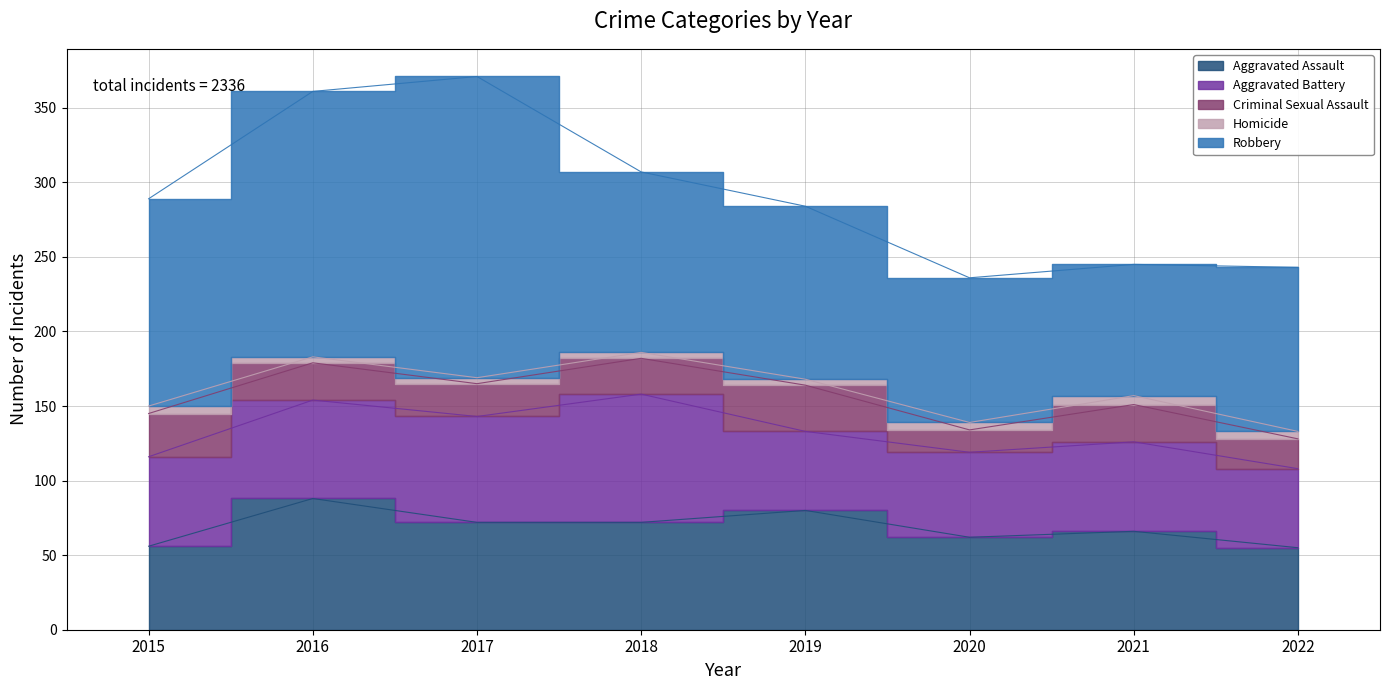

True or false: Aggravated Battery and Aggravated Assault intersect in this chart.

True